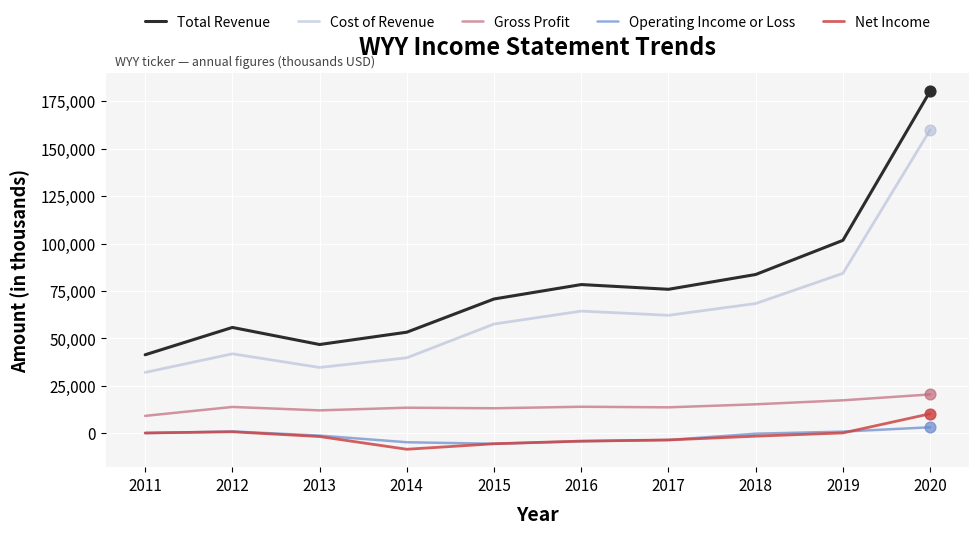

Which series changed the most between 2014 and 2020?

Total Revenue